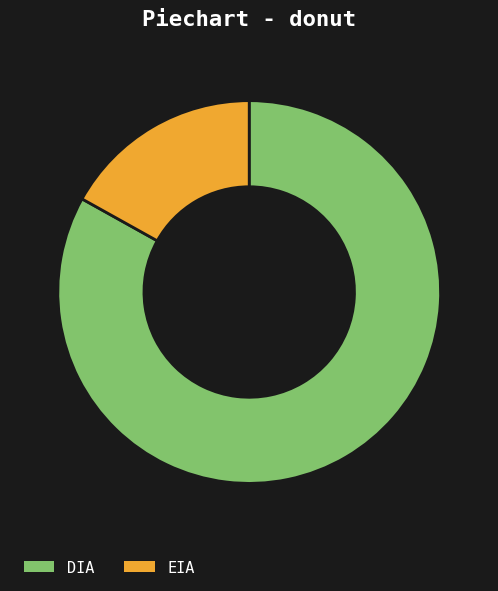

What is the ratio of the value at EIA to the value at DIA?

0.2